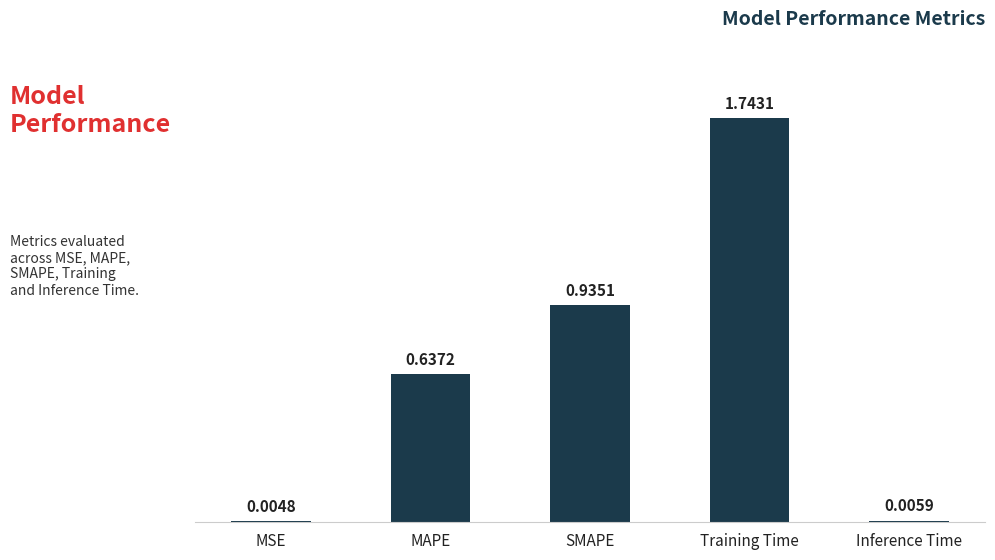

Does the chart contain stacked bars?

No